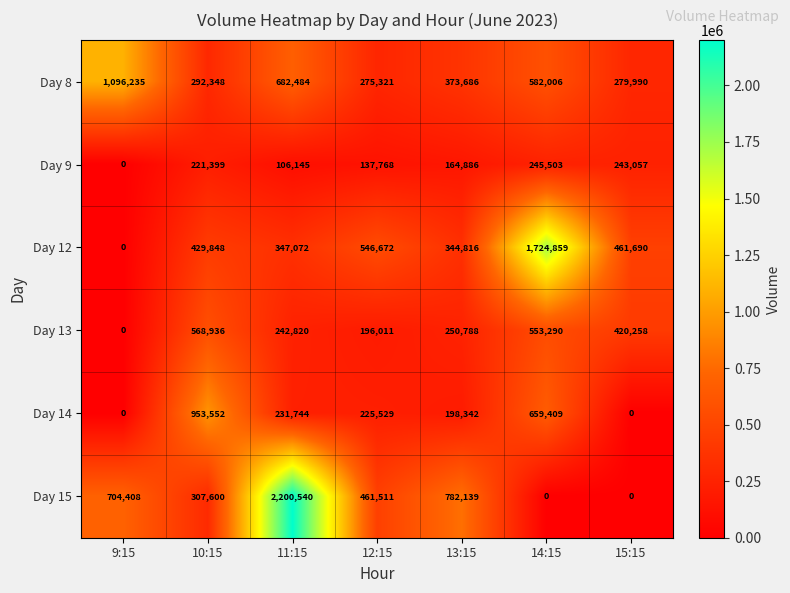

True or false: Day 13 has a value of 568936 at 10:15.

True